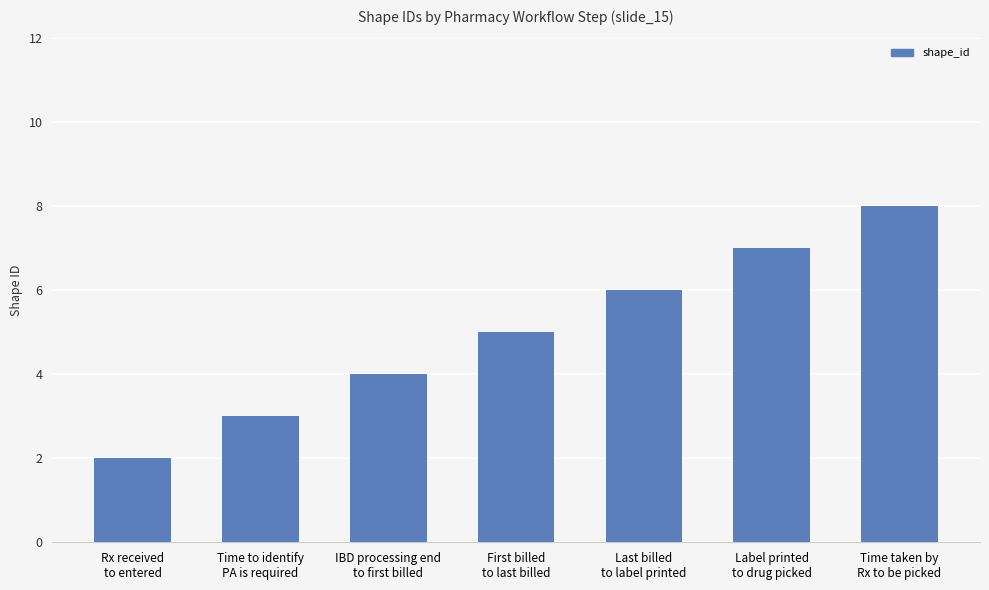

Is it true that the value at Time to identify
PA is required is 1?

False